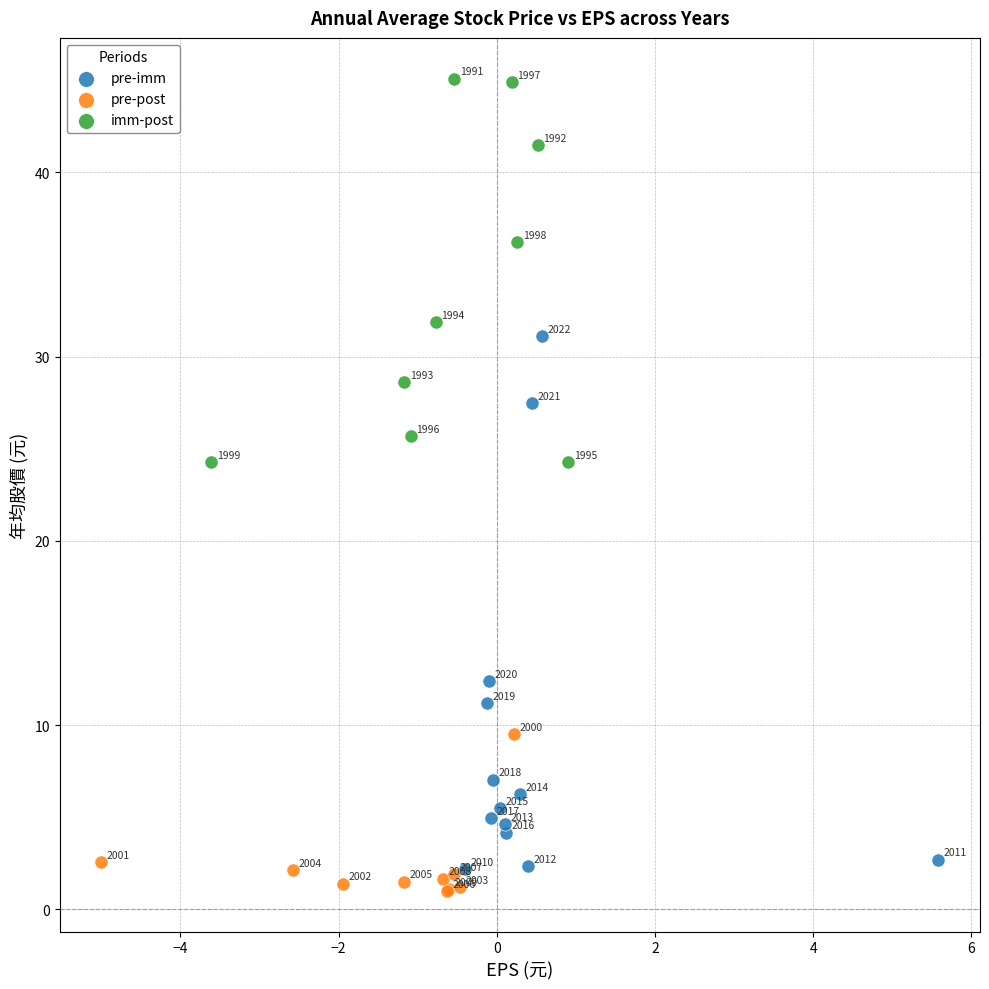

Which series reaches the maximum Y coordinate?

imm-post